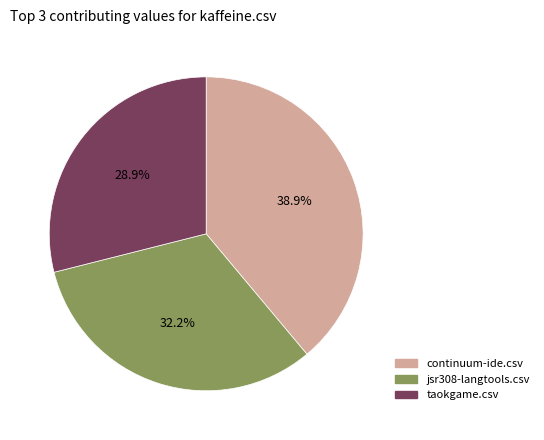

Does any single category account for the majority?

No